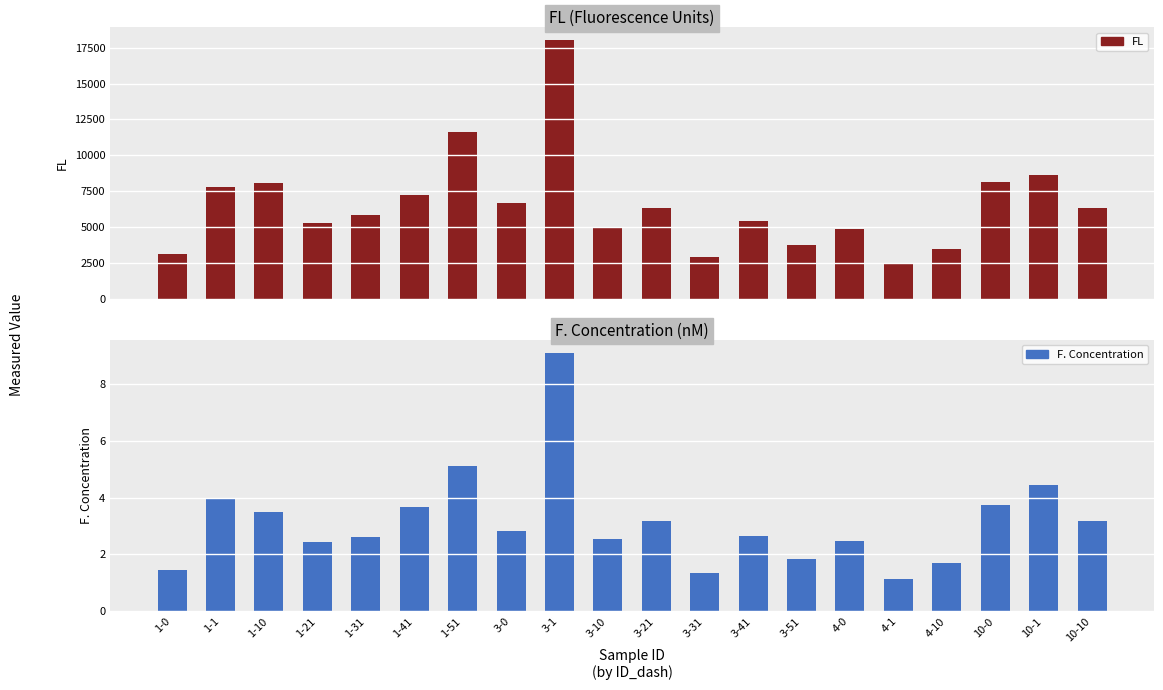

How many data points in F. Concentration are above 2?

15